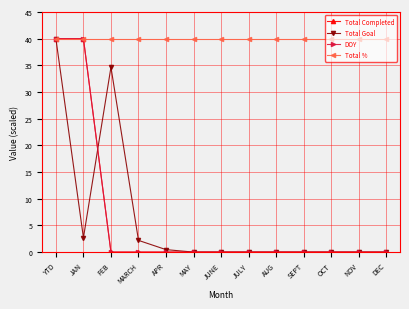

Is this an area chart (filled region under the line)?

No